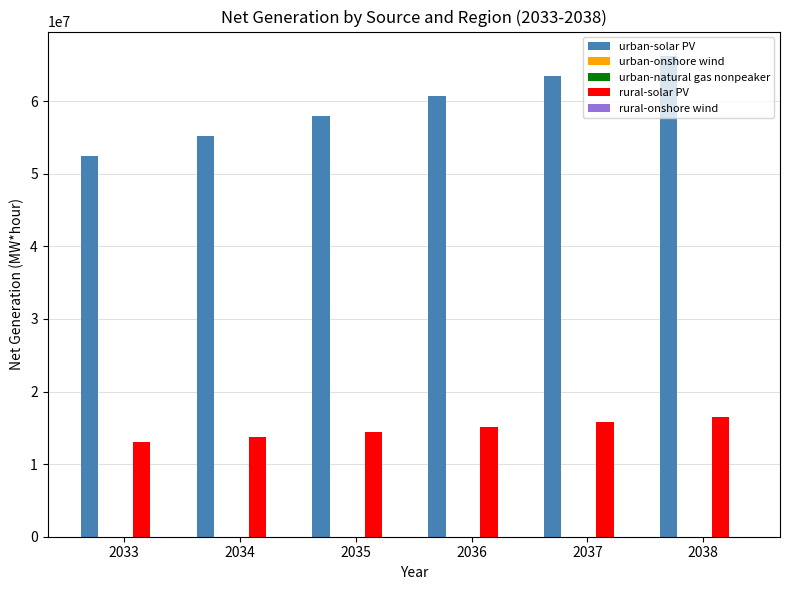

What is the spread (max minus min) of values at 2038?

66274071.7